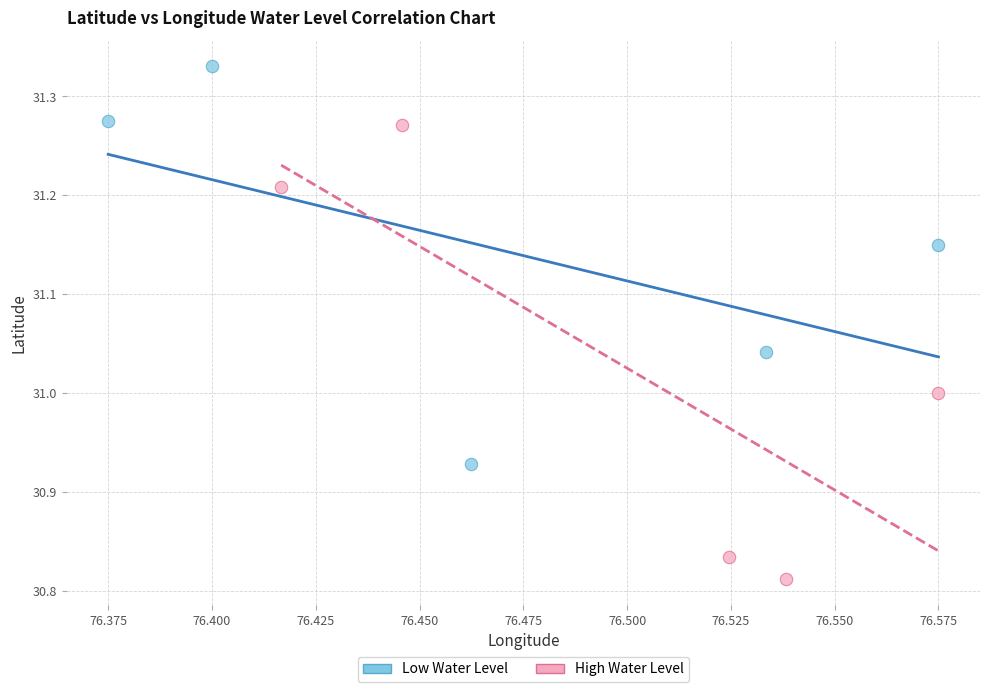

Which series reaches the maximum Y coordinate?

Low Water Level